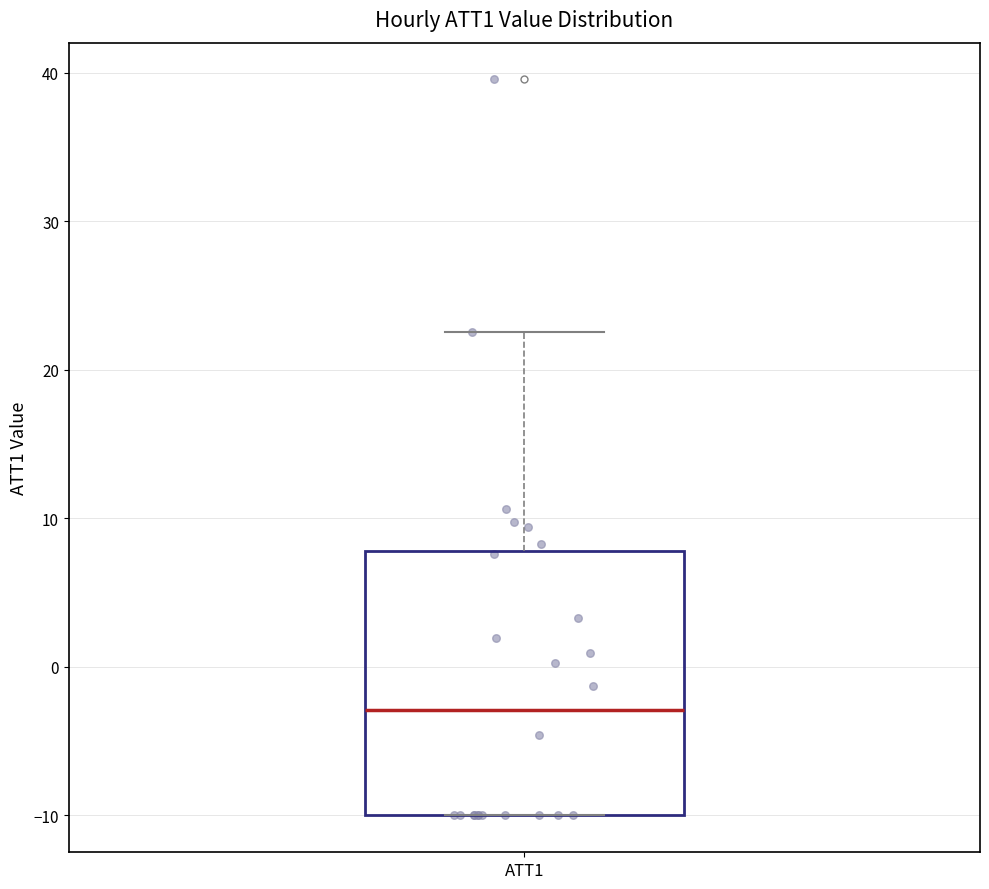

Read this box plot against the y-axis: the position of the median line, the range covered by the box, and the ends of both whiskers. The values are not printed on the chart, so give them approximately, as read against the axis.

median -3, box -10 to 8, whiskers -10 to 23